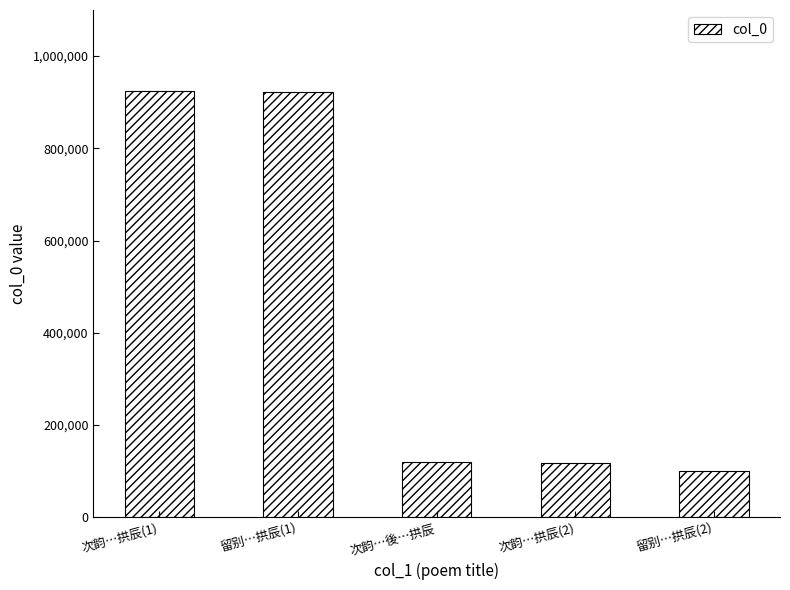

What is the smallest value displayed?

101218